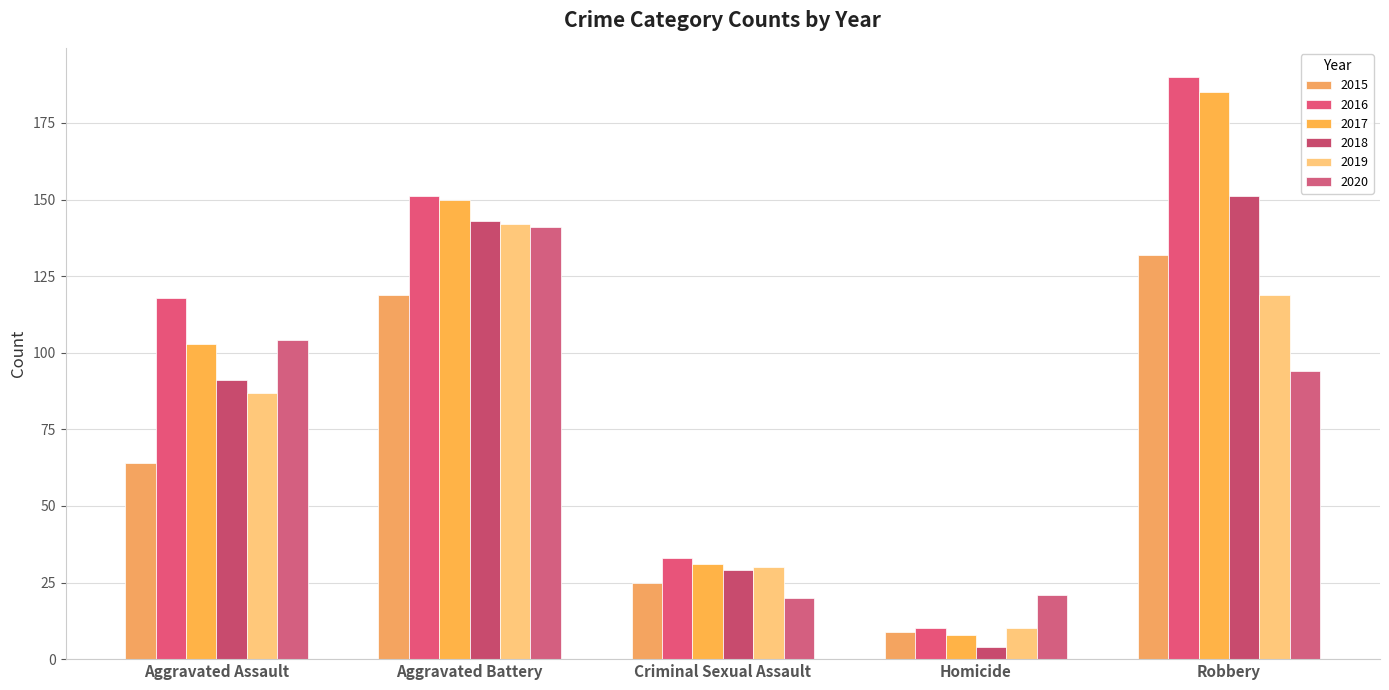

The 2019 series shows 161 at Robbery. True or false?

False